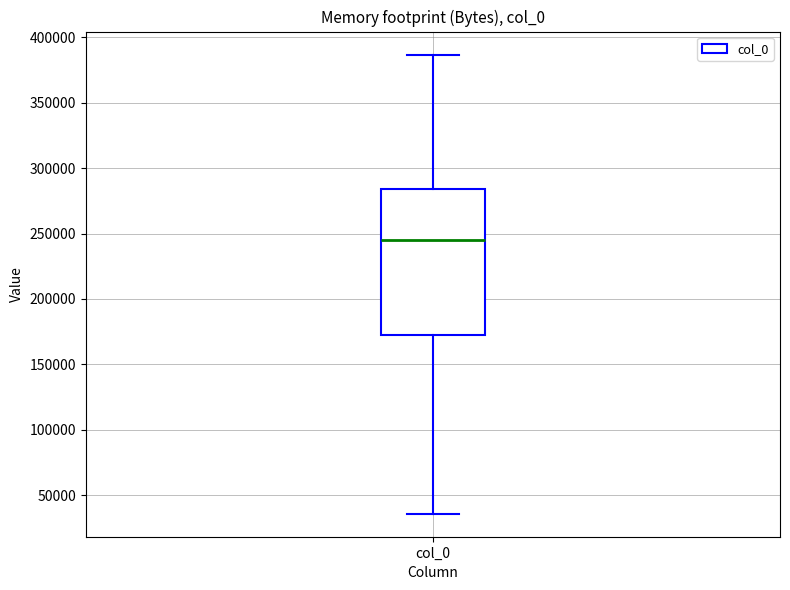

Where does the upper whisker of the box for col_0 end on the y-axis? The values are not printed on the chart, so give them approximately, as read against the axis.

385000